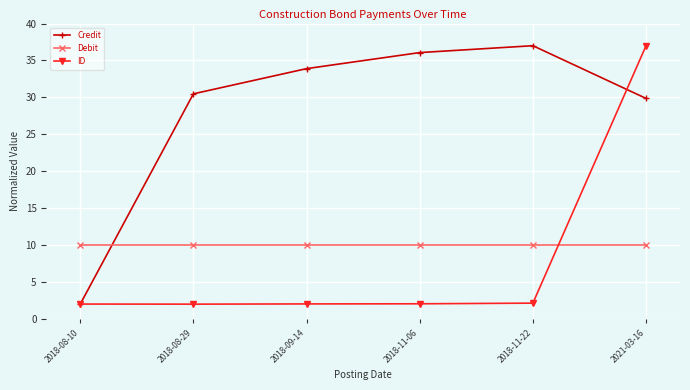

Between 2018-08-10 and 2021-03-16, which series saw the biggest shift?

ID